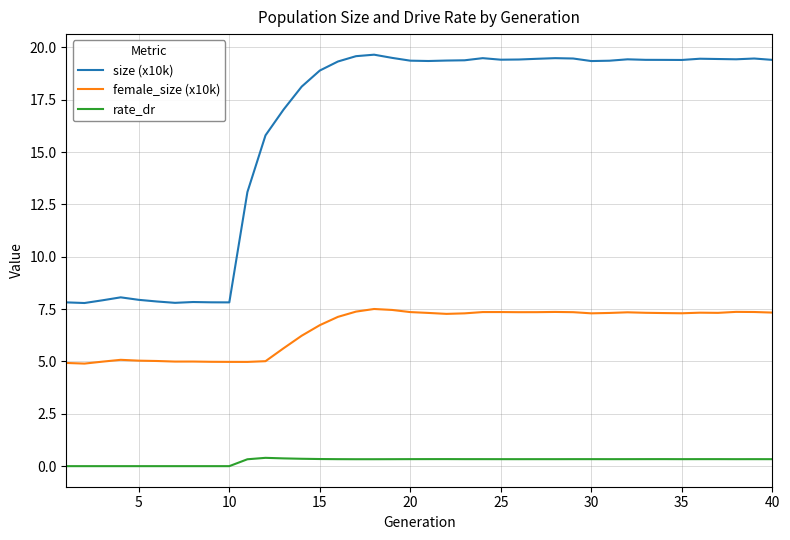

What is the difference between the second highest and minimum values in the female_size (x10k) series?

2.6